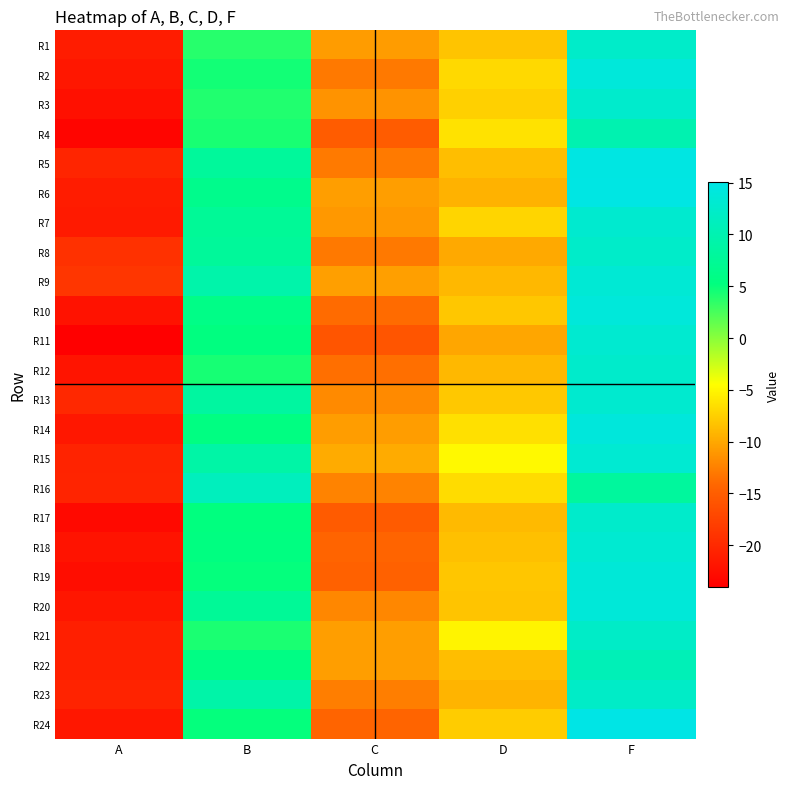

Rank the series by their maximum value, from lowest to highest.

R4, R22, R16, R23, R21, R8, R1, R17, R12, R3, R7, R13, R11, R18, R15, R9, R19, R20, R10, R2, R14, R5, R6, R24